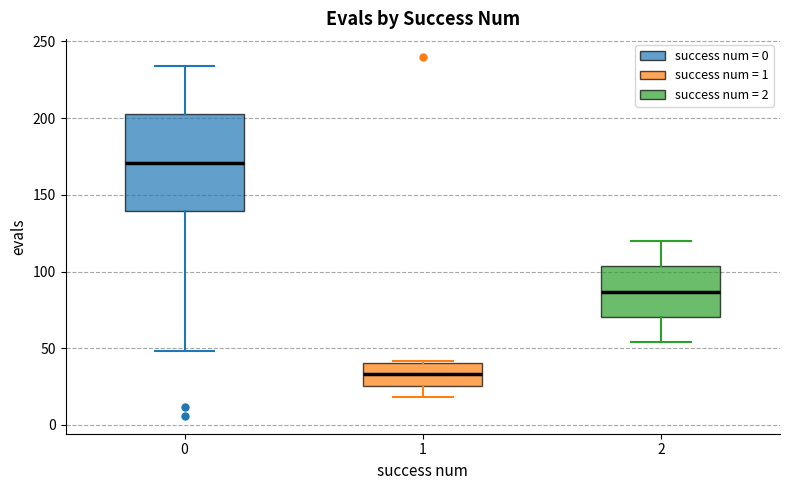

Which box has the highest median line?

0